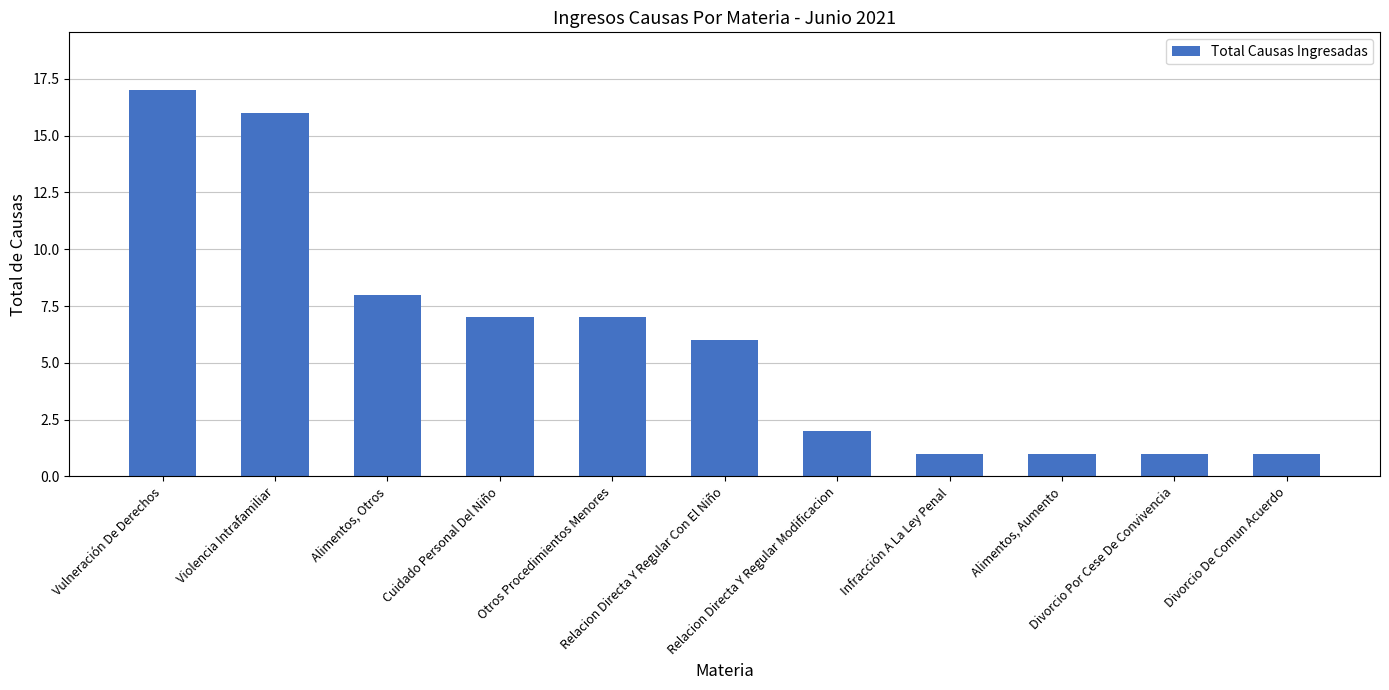

The value at Alimentos, Aumento is 1. True or false?

True